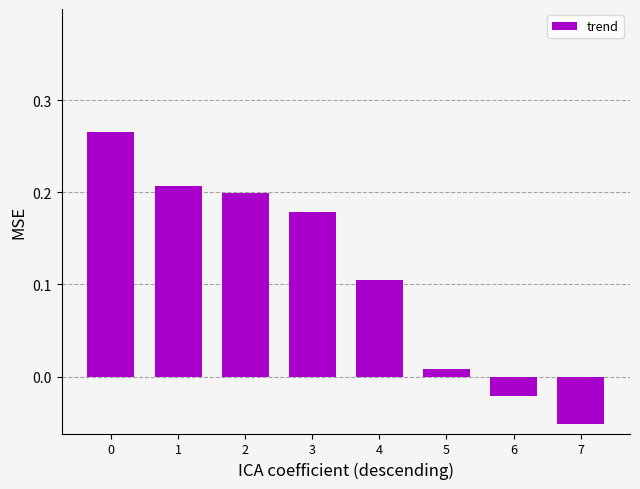

At which category does the chart reach its minimum across all series?

7